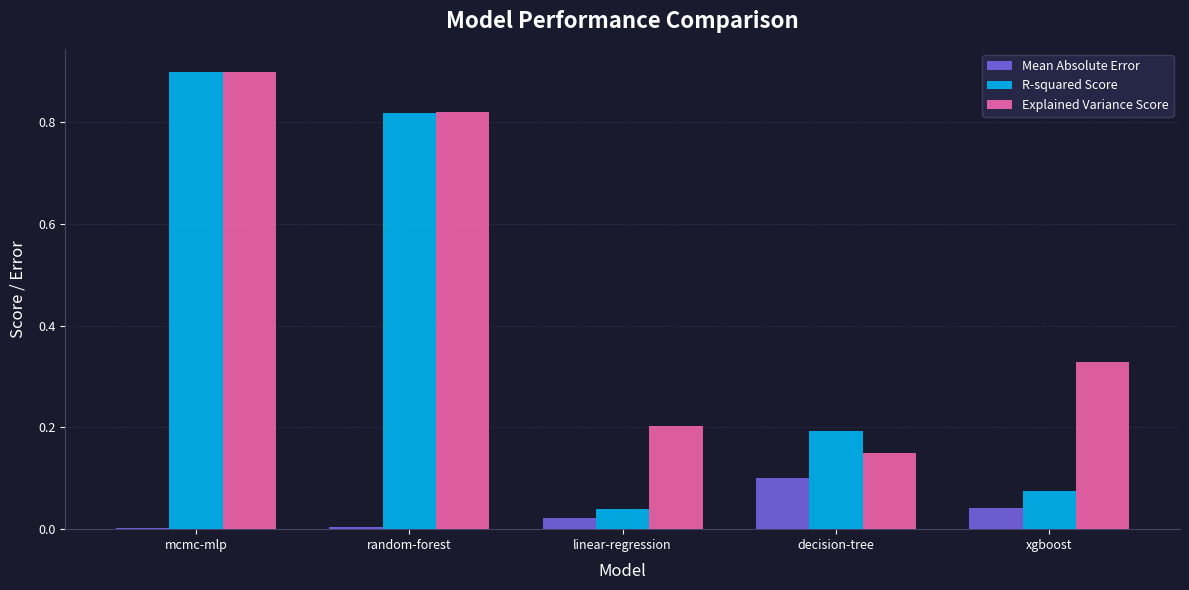

True or false: Explained Variance Score has a value of 0.2 at linear-regression.

True